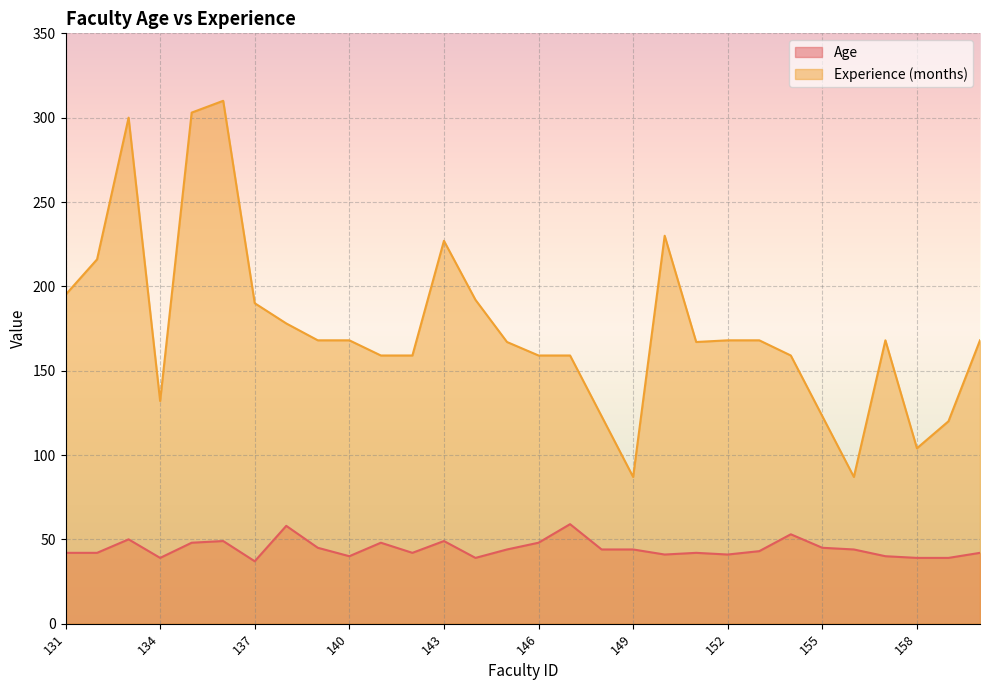

Which series has the widest spread of values?

Experience (months)